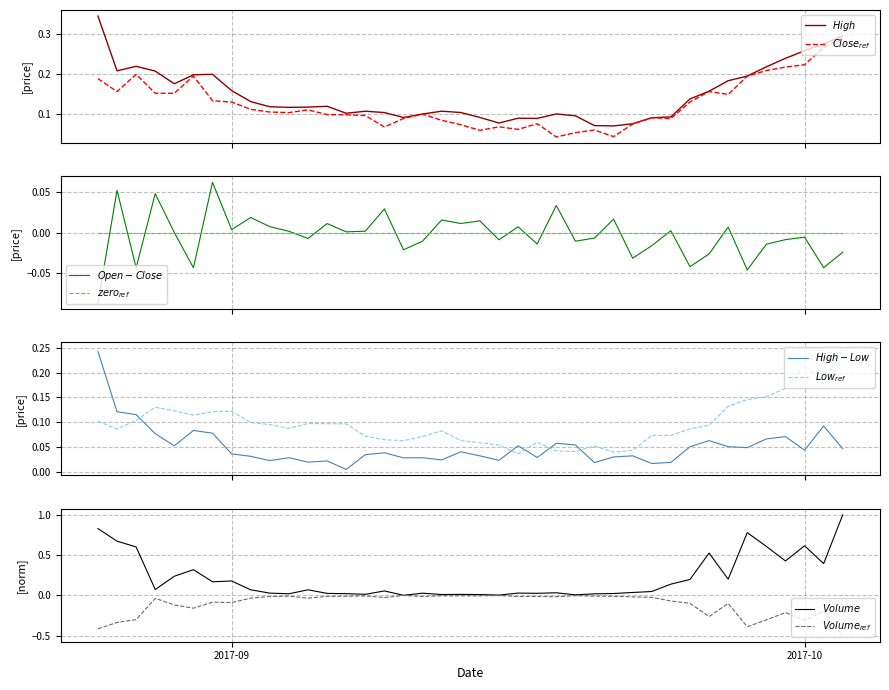

True or false: Low has more than 2 interior local peaks.

True